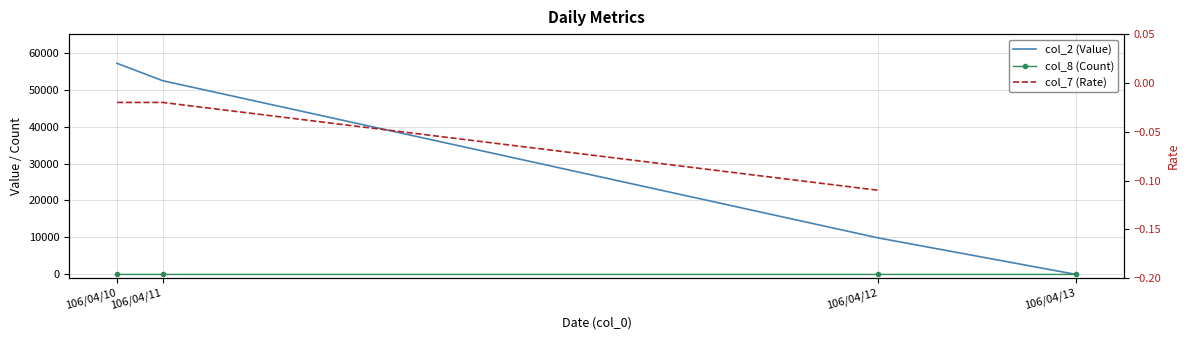

The value at 106/04/12 is 9880. True or false?

True